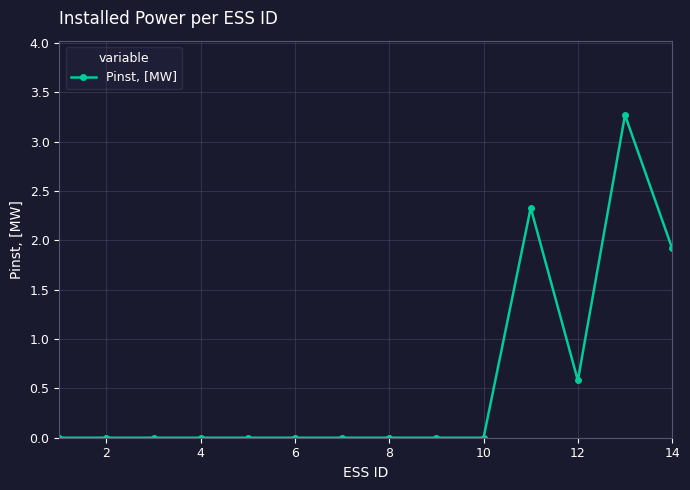

How many categories are shown in the chart?

14